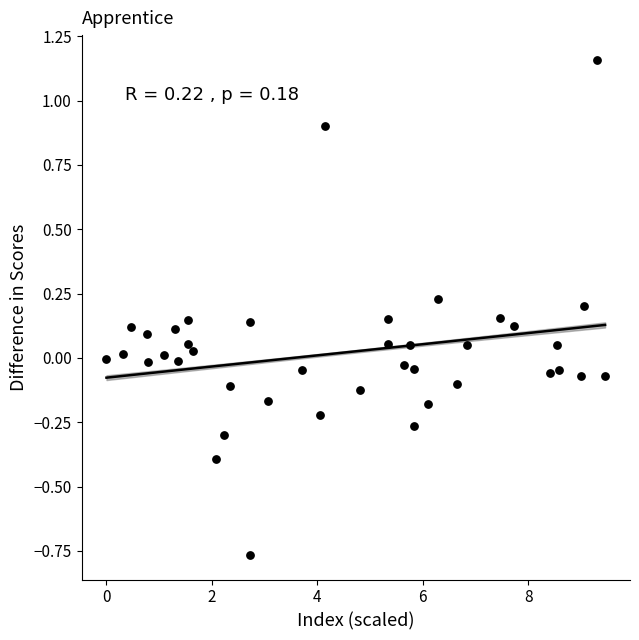

What is the range of X values (max minus min)?

9.5